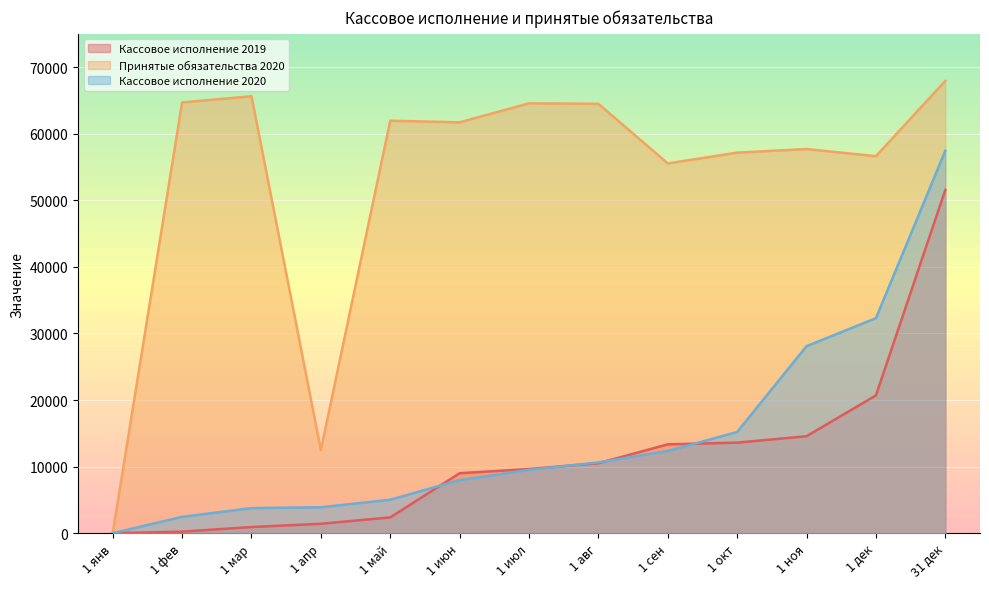

What is the sum of all Кассовое исполнение 2020 values?

188641.9